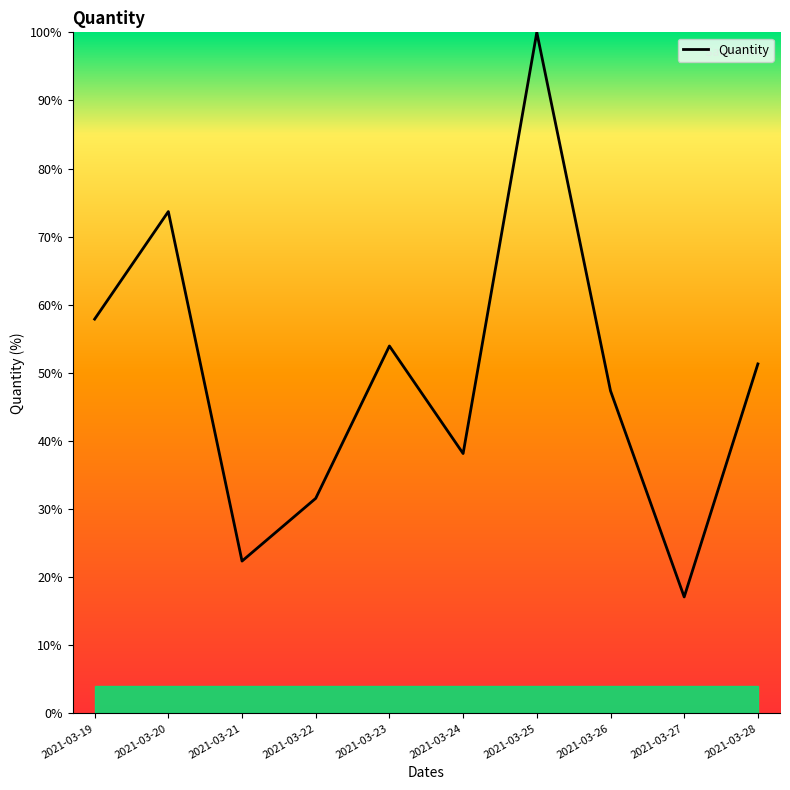

Is this an area chart (filled region under the line)?

No